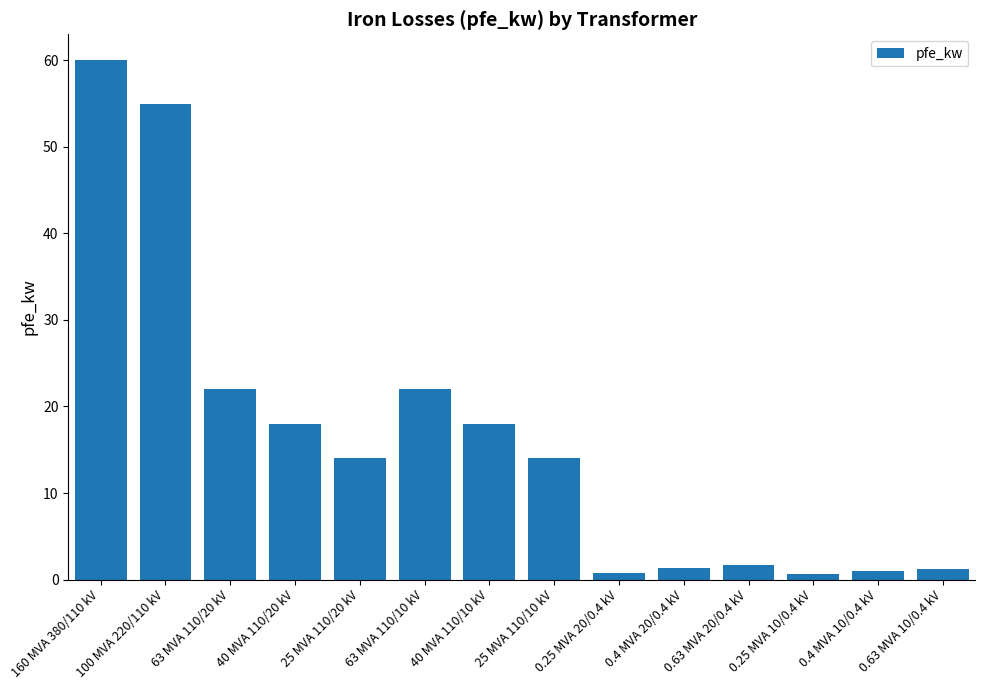

What is the difference between the maximum and minimum values?

59.4